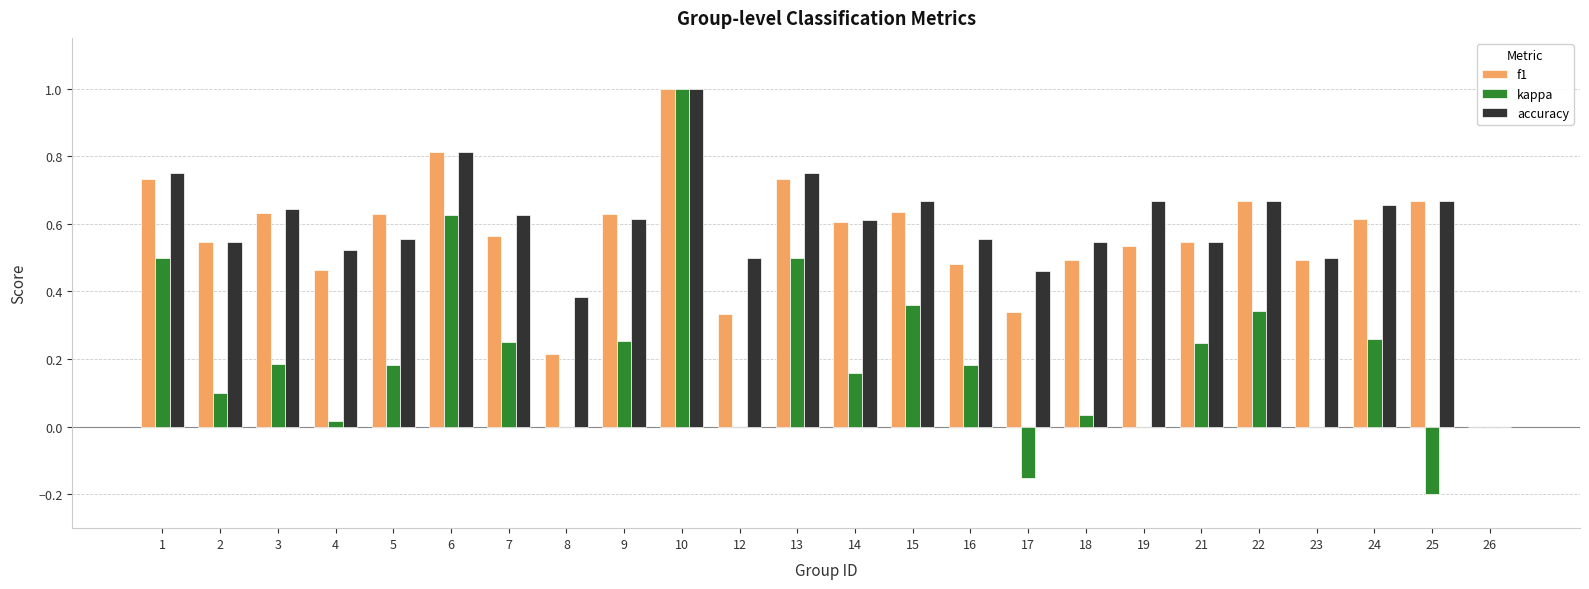

The kappa series shows 0.6 at 6. True or false?

True